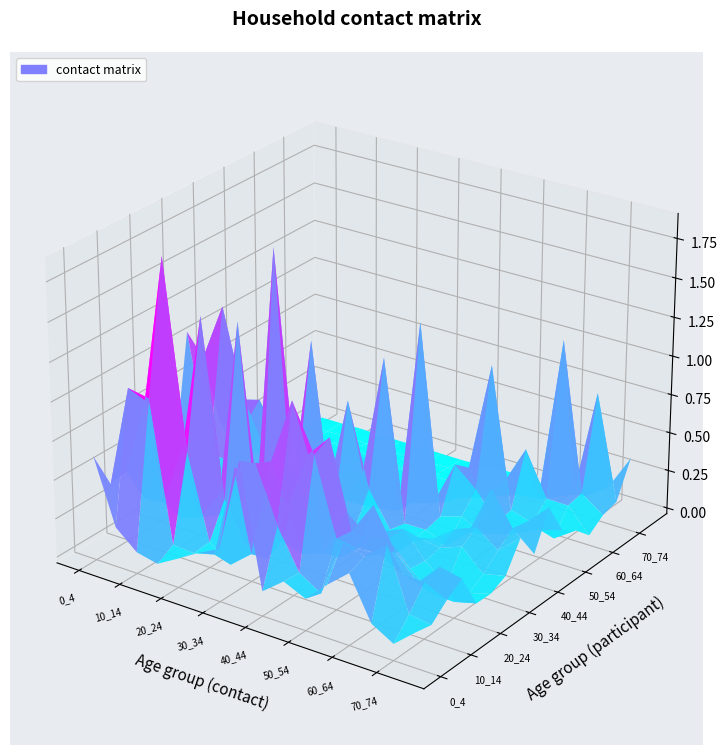

Between 5_9 and 10_14, which is larger?

5_9